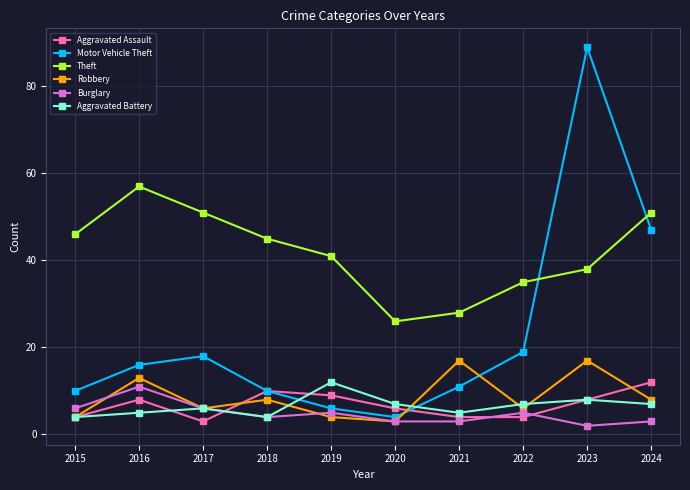

Reading left to right, extract all data points from this chart.

Aggravated Assault: 4	8	3	10	9	6	4	4	8	12
Motor Vehicle Theft: 10	16	18	10	6	4	11	19	89	47
Theft: 46	57	51	45	41	26	28	35	38	51
Robbery: 4	13	6	8	4	3	17	6	17	8
Burglary: 6	11	6	4	5	3	3	5	2	3
Aggravated Battery: 4	5	6	4	12	7	5	7	8	7